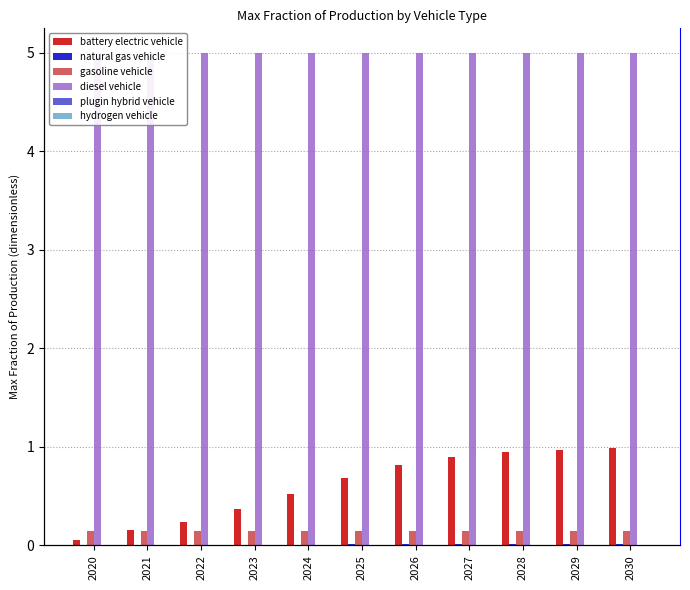

The diesel vehicle series shows 7.5 at 2020. True or false?

False